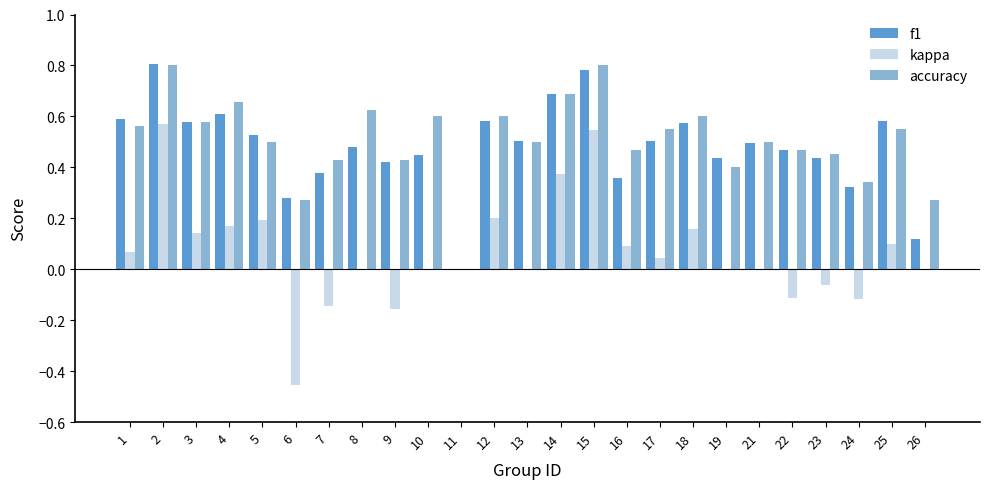

What is the sum of all f1 values?

12.0